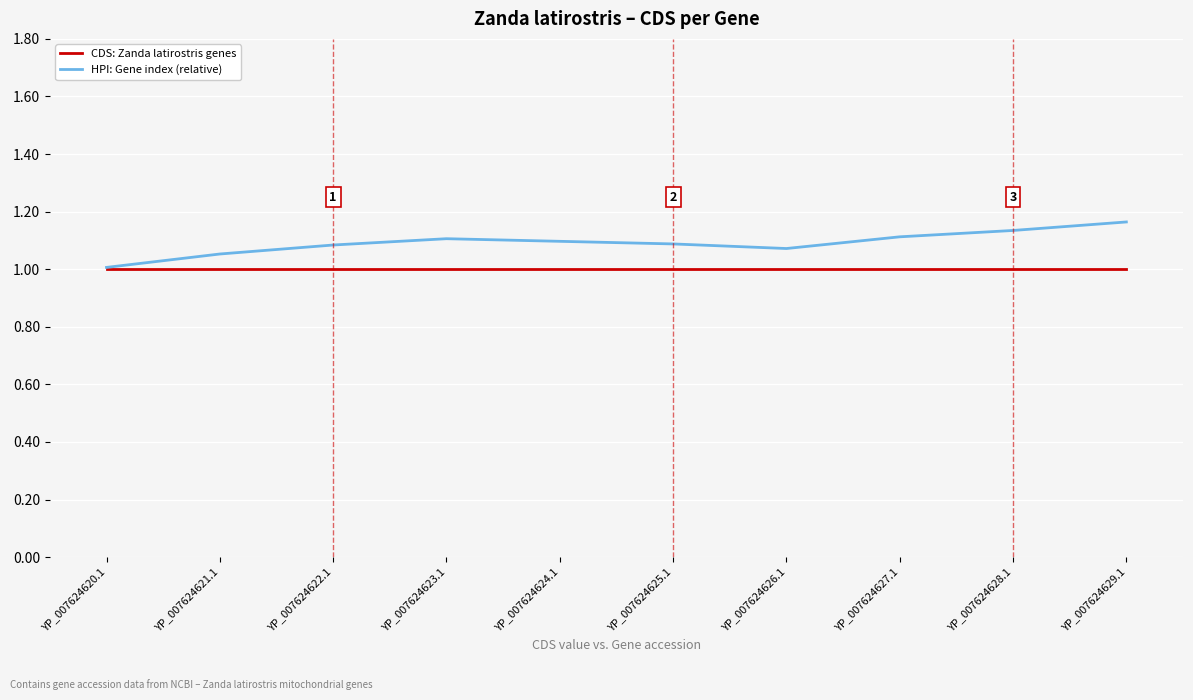

Is it true that CDS: Zanda latirostris genes equals 1.6 at YP_007624620.1?

False